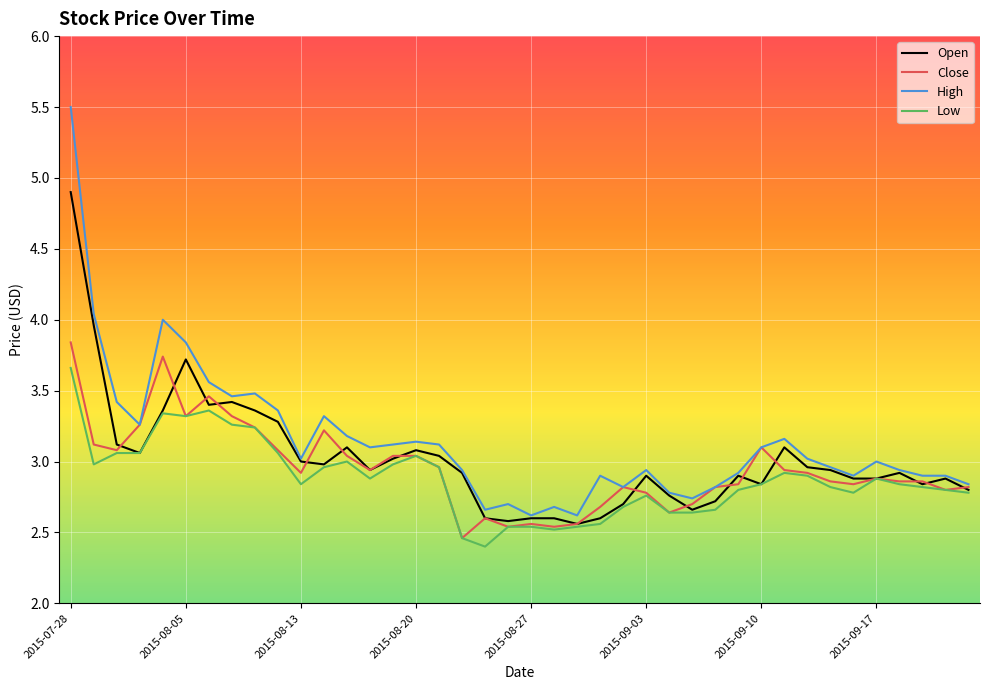

What is the smallest value displayed?

2.4